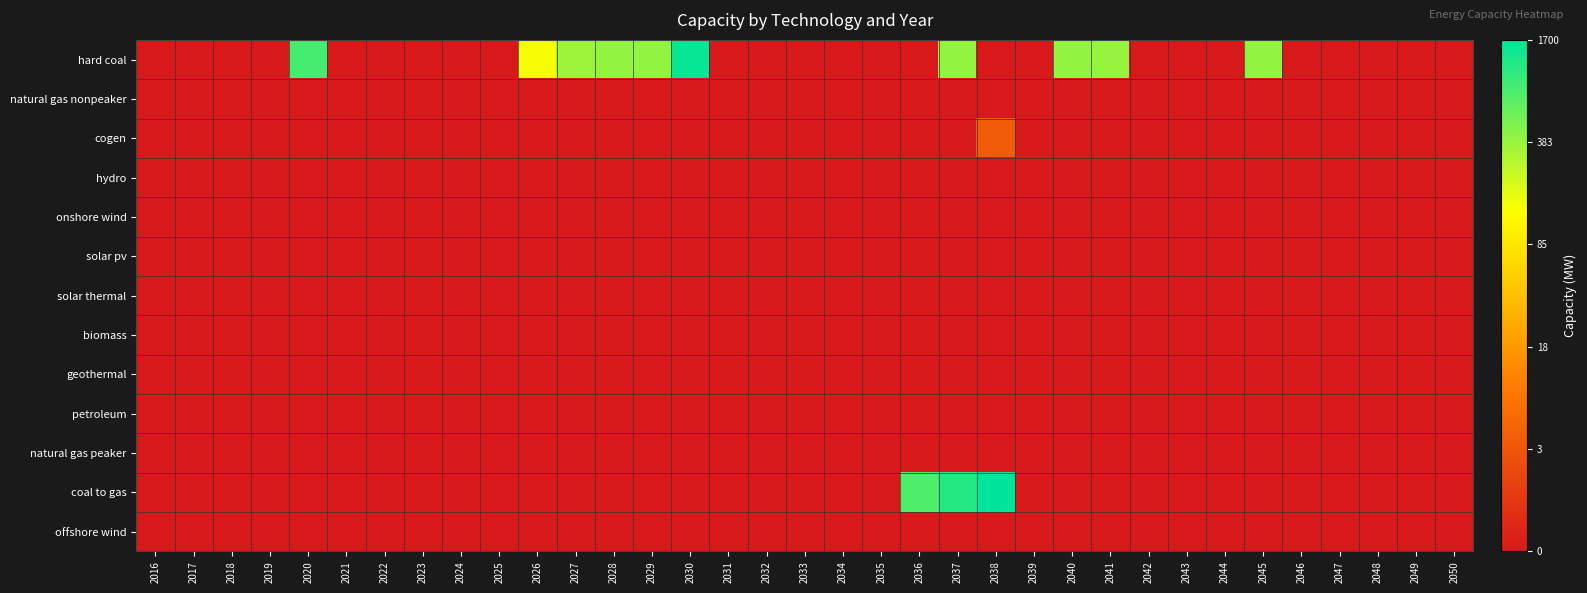

Reading left to right, extract all data points from this chart.

hard coal: 2016=0.0	2017=0.0	2018=0.0	2019=0.0	2020=6.8	2021=0.0	2022=0.0	2023=0.0	2024=0.0	2025=0.0	2026=5.0	2027=5.9	2028=6.0	2029=6.0	2030=7.4	2031=0.0	2032=0.0	2033=0.0	2034=0.0	2035=0.0	2036=0.0	2037=6.0	2038=0.0	2039=0.0	2040=6.0	2041=6.0	2042=0.0	2043=0.0	2044=0.0	2045=6.0	2046=0.0	2047=0.0	2048=0.0	2049=0.0	2050=0.0
natural gas nonpeaker: 2016=0.0	2017=0.0	2018=0.0	2019=0.0	2020=0.0	2021=0.0	2022=0.0	2023=0.0	2024=0.0	2025=0.0	2026=0.0	2027=0.0	2028=0.0	2029=0.0	2030=0.0	2031=0.0	2032=0.0	2033=0.0	2034=0.0	2035=0.0	2036=0.0	2037=0.0	2038=0.0	2039=0.0	2040=0.0	2041=0.0	2042=0.0	2043=0.0	2044=0.0	2045=0.0	2046=0.0	2047=0.0	2048=0.0	2049=0.0	2050=0.0
cogen: 2016=0.0	2017=0.0	2018=0.0	2019=0.0	2020=0.0	2021=0.0	2022=0.0	2023=0.0	2024=0.0	2025=0.0	2026=0.0	2027=0.0	2028=0.0	2029=0.0	2030=0.0	2031=0.0	2032=0.0	2033=0.0	2034=0.0	2035=0.0	2036=0.0	2037=0.0	2038=1.6	2039=0.0	2040=0.0	2041=0.0	2042=0.0	2043=0.0	2044=0.0	2045=0.0	2046=0.0	2047=0.0	2048=0.0	2049=0.0	2050=0.0
hydro: 2016=0.0	2017=0.0	2018=0.0	2019=0.0	2020=0.0	2021=0.0	2022=0.0	2023=0.0	2024=0.0	2025=0.0	2026=0.0	2027=0.0	2028=0.0	2029=0.0	2030=0.0	2031=0.0	2032=0.0	2033=0.0	2034=0.0	2035=0.0	2036=0.0	2037=0.0	2038=0.0	2039=0.0	2040=0.0	2041=0.0	2042=0.0	2043=0.0	2044=0.0	2045=0.0	2046=0.0	2047=0.0	2048=0.0	2049=0.0	2050=0.0
onshore wind: 2016=0.0	2017=0.0	2018=0.0	2019=0.0	2020=0.0	2021=0.0	2022=0.0	2023=0.0	2024=0.0	2025=0.0	2026=0.0	2027=0.0	2028=0.0	2029=0.0	2030=0.0	2031=0.0	2032=0.0	2033=0.0	2034=0.0	2035=0.0	2036=0.0	2037=0.0	2038=0.0	2039=0.0	2040=0.0	2041=0.0	2042=0.0	2043=0.0	2044=0.0	2045=0.0	2046=0.0	2047=0.0	2048=0.0	2049=0.0	2050=0.0
solar pv: 2016=0.0	2017=0.0	2018=0.0	2019=0.0	2020=0.0	2021=0.0	2022=0.0	2023=0.0	2024=0.0	2025=0.0	2026=0.0	2027=0.0	2028=0.0	2029=0.0	2030=0.0	2031=0.0	2032=0.0	2033=0.0	2034=0.0	2035=0.0	2036=0.0	2037=0.0	2038=0.0	2039=0.0	2040=0.0	2041=0.0	2042=0.0	2043=0.0	2044=0.0	2045=0.0	2046=0.0	2047=0.0	2048=0.0	2049=0.0	2050=0.0
solar thermal: 2016=0.0	2017=0.0	2018=0.0	2019=0.0	2020=0.0	2021=0.0	2022=0.0	2023=0.0	2024=0.0	2025=0.0	2026=0.0	2027=0.0	2028=0.0	2029=0.0	2030=0.0	2031=0.0	2032=0.0	2033=0.0	2034=0.0	2035=0.0	2036=0.0	2037=0.0	2038=0.0	2039=0.0	2040=0.0	2041=0.0	2042=0.0	2043=0.0	2044=0.0	2045=0.0	2046=0.0	2047=0.0	2048=0.0	2049=0.0	2050=0.0
biomass: 2016=0.0	2017=0.0	2018=0.0	2019=0.0	2020=0.0	2021=0.0	2022=0.0	2023=0.0	2024=0.0	2025=0.0	2026=0.0	2027=0.0	2028=0.0	2029=0.0	2030=0.0	2031=0.0	2032=0.0	2033=0.0	2034=0.0	2035=0.0	2036=0.0	2037=0.0	2038=0.0	2039=0.0	2040=0.0	2041=0.0	2042=0.0	2043=0.0	2044=0.0	2045=0.0	2046=0.0	2047=0.0	2048=0.0	2049=0.0	2050=0.0
geothermal: 2016=0.0	2017=0.0	2018=0.0	2019=0.0	2020=0.0	2021=0.0	2022=0.0	2023=0.0	2024=0.0	2025=0.0	2026=0.0	2027=0.0	2028=0.0	2029=0.0	2030=0.0	2031=0.0	2032=0.0	2033=0.0	2034=0.0	2035=0.0	2036=0.0	2037=0.0	2038=0.0	2039=0.0	2040=0.0	2041=0.0	2042=0.0	2043=0.0	2044=0.0	2045=0.0	2046=0.0	2047=0.0	2048=0.0	2049=0.0	2050=0.0
petroleum: 2016=0.0	2017=0.0	2018=0.0	2019=0.0	2020=0.0	2021=0.0	2022=0.0	2023=0.0	2024=0.0	2025=0.0	2026=0.0	2027=0.0	2028=0.0	2029=0.0	2030=0.0	2031=0.0	2032=0.0	2033=0.0	2034=0.0	2035=0.0	2036=0.0	2037=0.0	2038=0.0	2039=0.0	2040=0.0	2041=0.0	2042=0.0	2043=0.0	2044=0.0	2045=0.0	2046=0.0	2047=0.0	2048=0.0	2049=0.0	2050=0.0
natural gas peaker: 2016=0.0	2017=0.0	2018=0.0	2019=0.0	2020=0.0	2021=0.0	2022=0.0	2023=0.0	2024=0.0	2025=0.0	2026=0.0	2027=0.0	2028=0.0	2029=0.0	2030=0.0	2031=0.0	2032=0.0	2033=0.0	2034=0.0	2035=0.0	2036=0.0	2037=0.0	2038=0.0	2039=0.0	2040=0.0	2041=0.0	2042=0.0	2043=0.0	2044=0.0	2045=0.0	2046=0.0	2047=0.0	2048=0.0	2049=0.0	2050=0.0
coal to gas: 2016=0.0	2017=0.0	2018=0.0	2019=0.0	2020=0.0	2021=0.0	2022=0.0	2023=0.0	2024=0.0	2025=0.0	2026=0.0	2027=0.0	2028=0.0	2029=0.0	2030=0.0	2031=0.0	2032=0.0	2033=0.0	2034=0.0	2035=0.0	2036=6.7	2037=7.1	2038=7.4	2039=0.0	2040=0.0	2041=0.0	2042=0.0	2043=0.0	2044=0.0	2045=0.0	2046=0.0	2047=0.0	2048=0.0	2049=0.0	2050=0.0
offshore wind: 2016=0.0	2017=0.0	2018=0.0	2019=0.0	2020=0.0	2021=0.0	2022=0.0	2023=0.0	2024=0.0	2025=0.0	2026=0.0	2027=0.0	2028=0.0	2029=0.0	2030=0.0	2031=0.0	2032=0.0	2033=0.0	2034=0.0	2035=0.0	2036=0.0	2037=0.0	2038=0.0	2039=0.0	2040=0.0	2041=0.0	2042=0.0	2043=0.0	2044=0.0	2045=0.0	2046=0.0	2047=0.0	2048=0.0	2049=0.0	2050=0.0